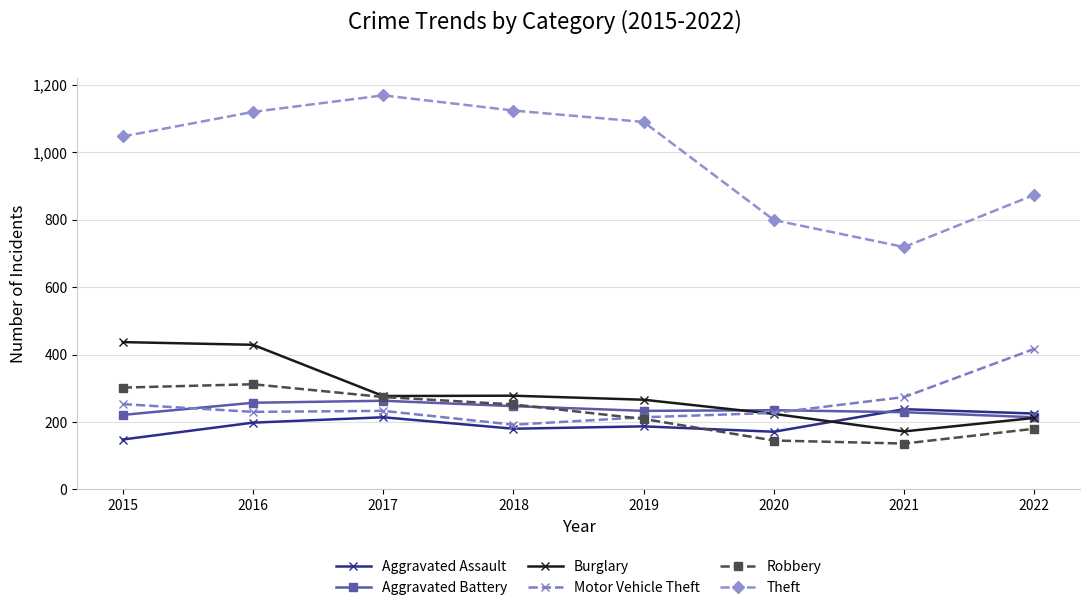

What is the approximate value of Burglary at 2018, to the nearest 5?

280